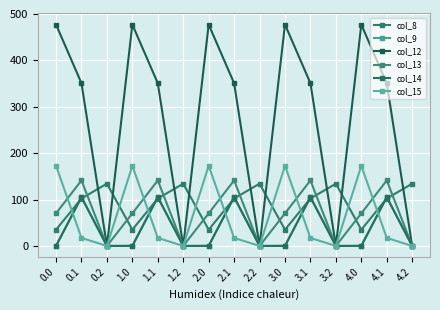

How many lines are shown in the chart?

6